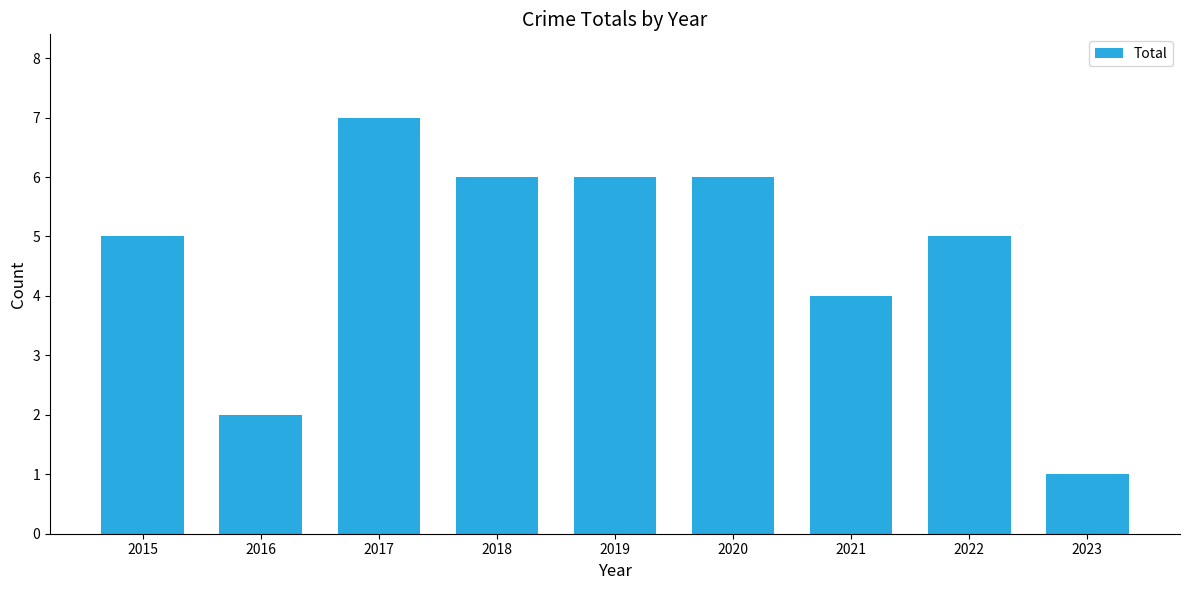

What is the value of the 3rd bar from the left?

7